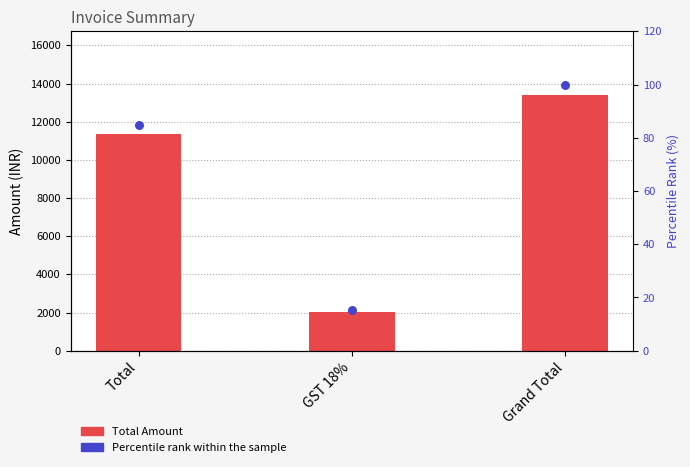

At how many categories does at least one series exceed 6880?

2